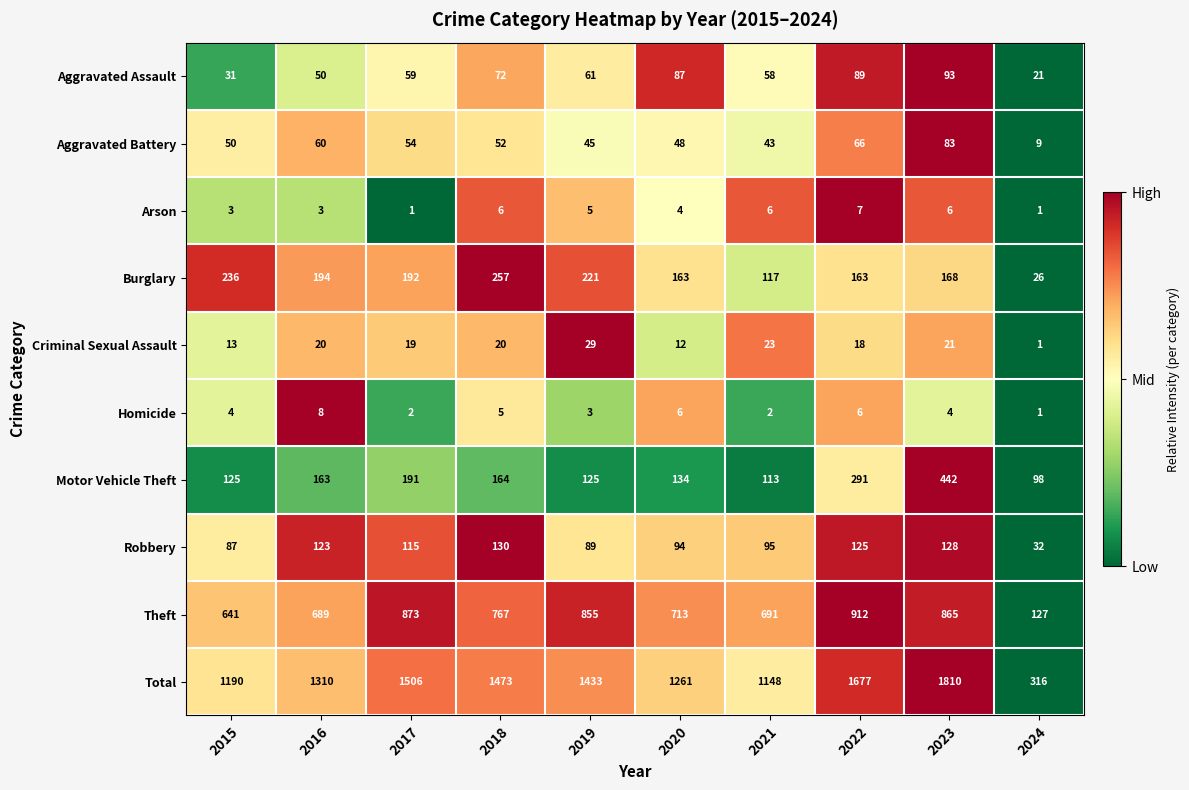

Which series has the widest spread of values?

Total